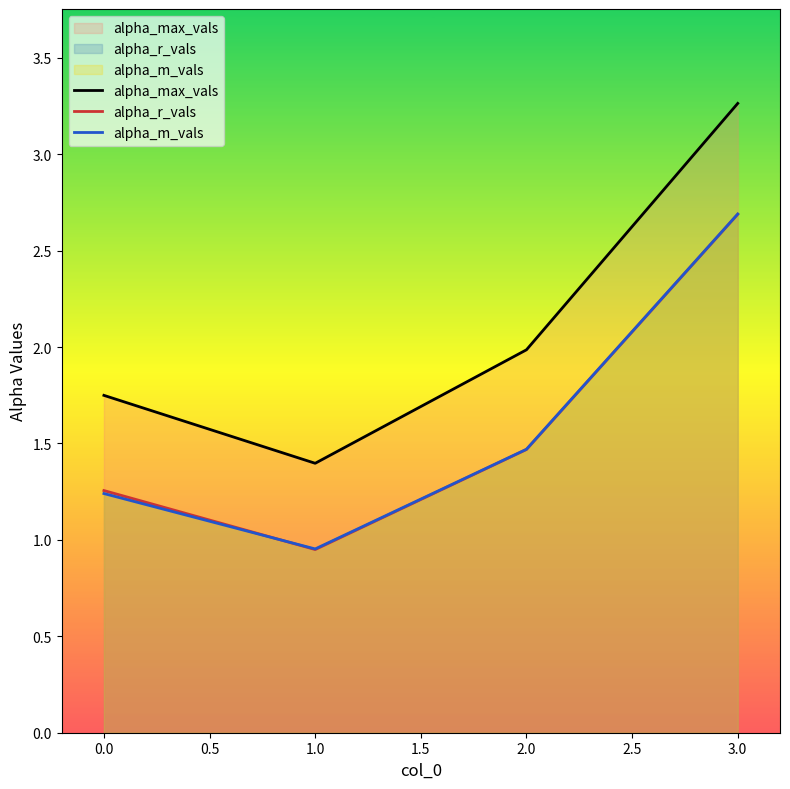

At how many categories does at least one series exceed 2?

1